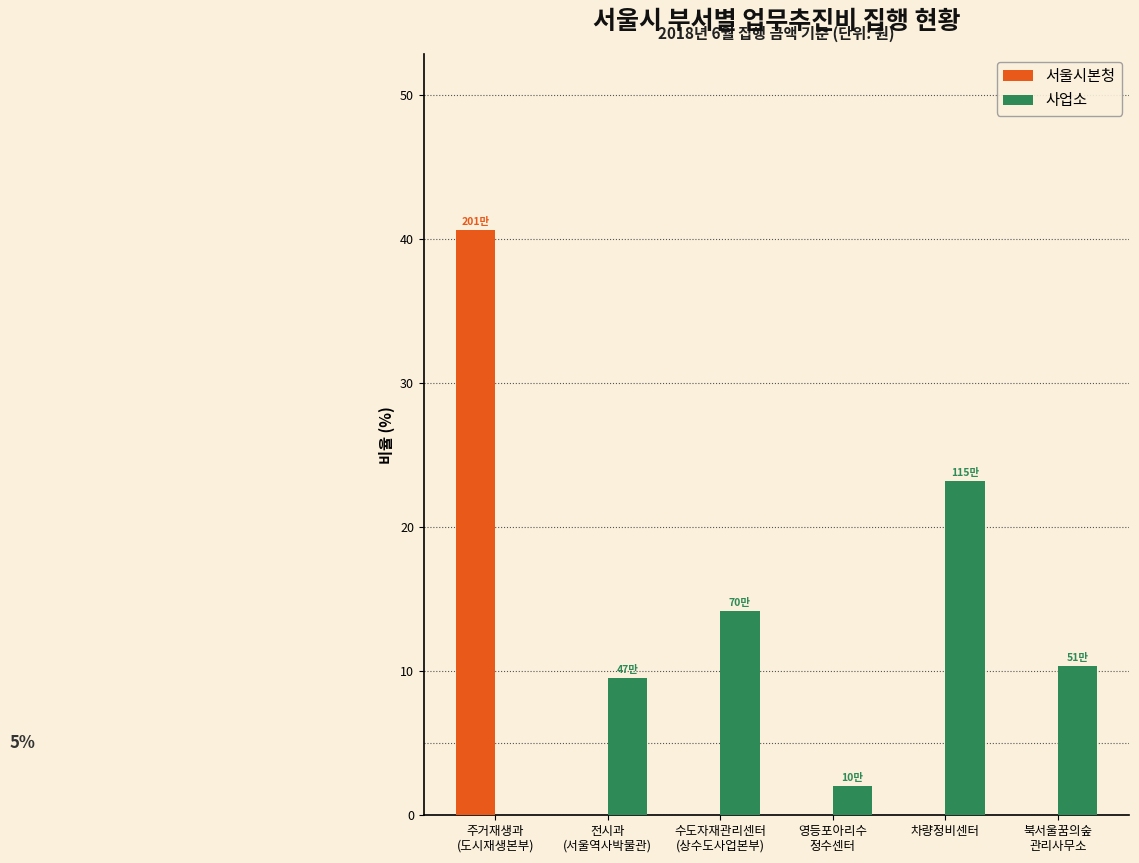

The 사업소 series shows 23.2 at 차량정비센터. True or false?

True